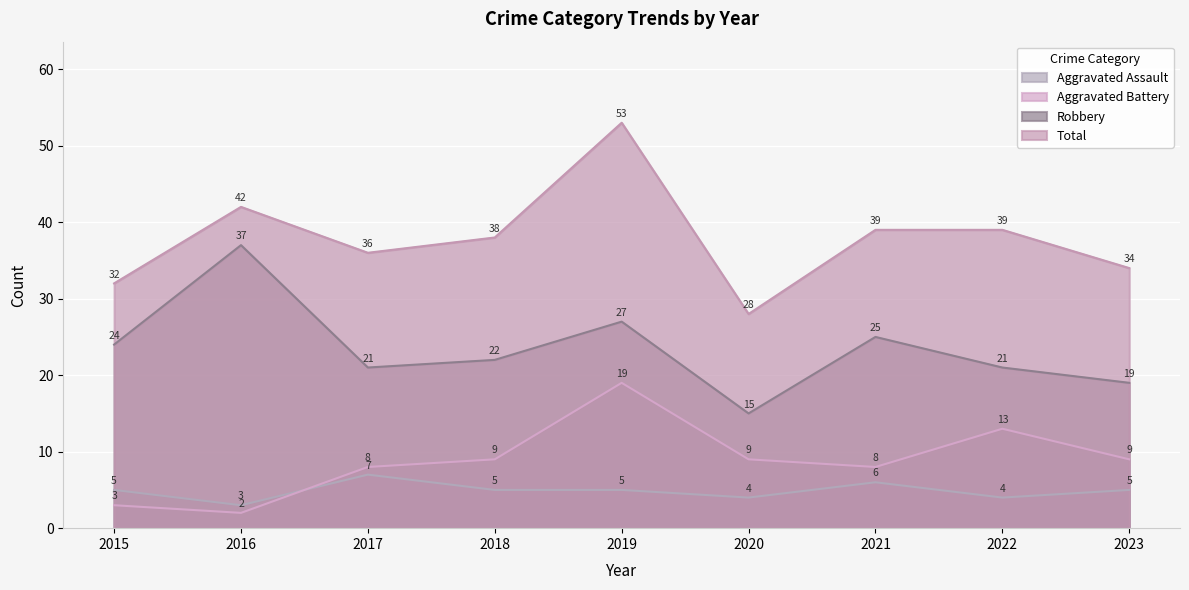

What is the sum of all Total values?

341